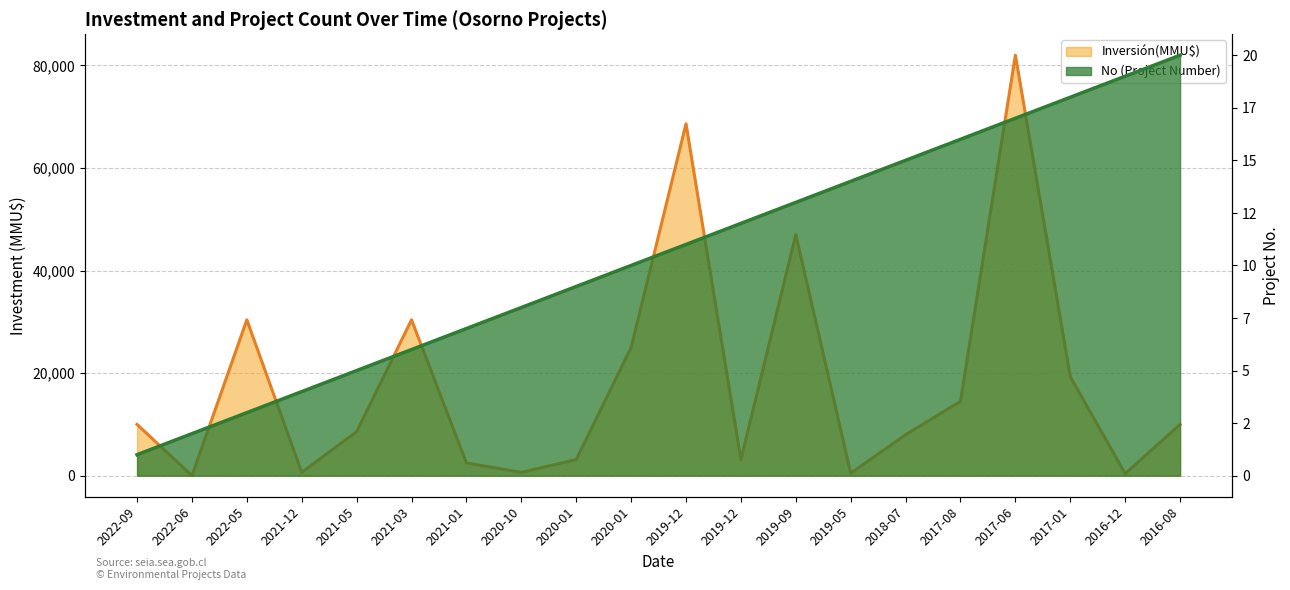

Is it true that No equals 15 at 2020-01?

False